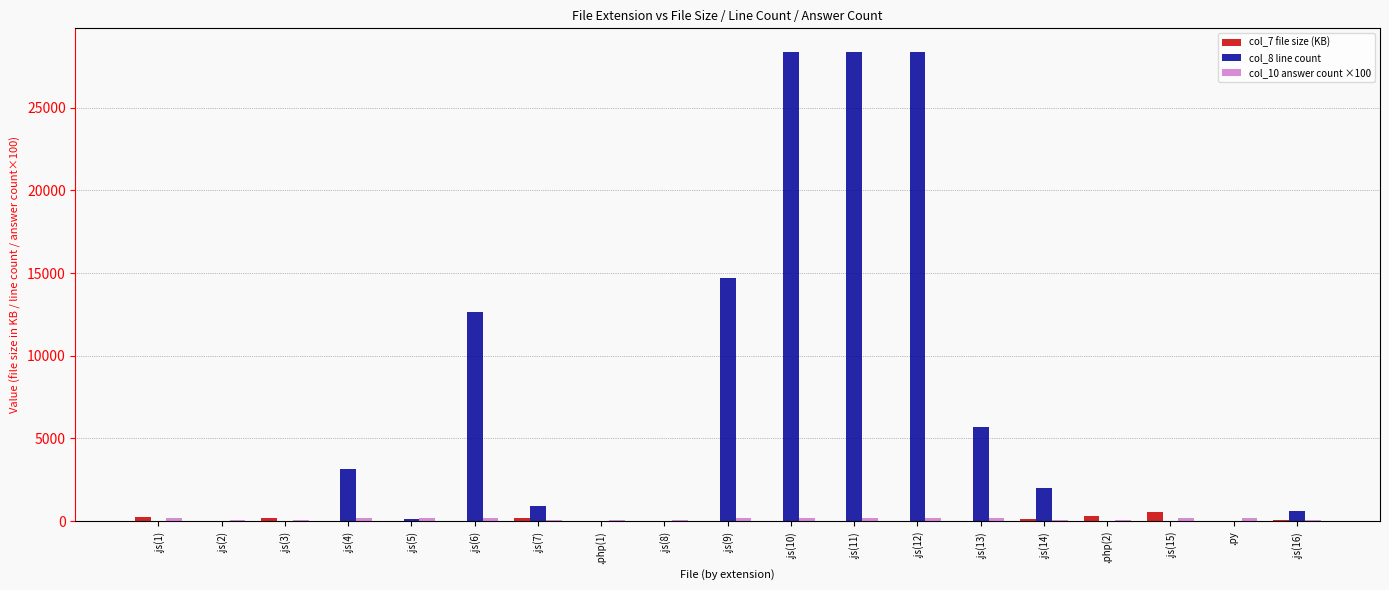

The value of col_7 file size (KB) at .php(2) is 311.5. True or false?

True